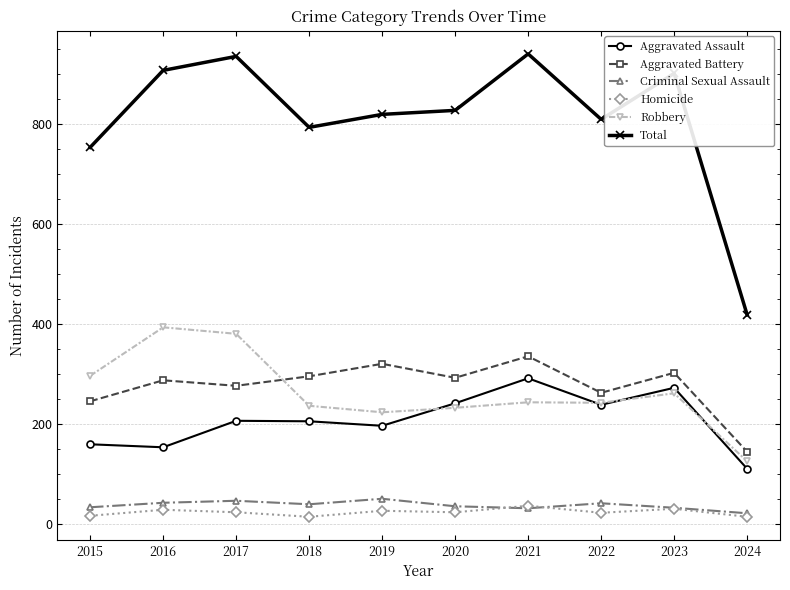

Count the number of categories in the chart.

10